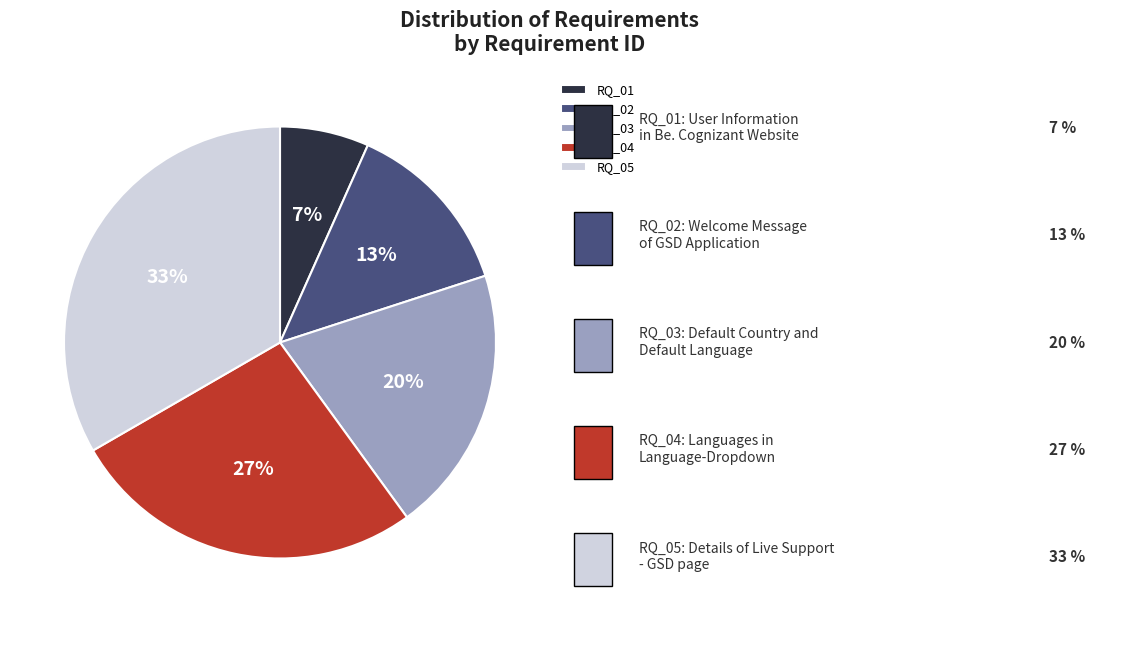

The RQ_04 slice represents 19% of the pie. True or false?

False